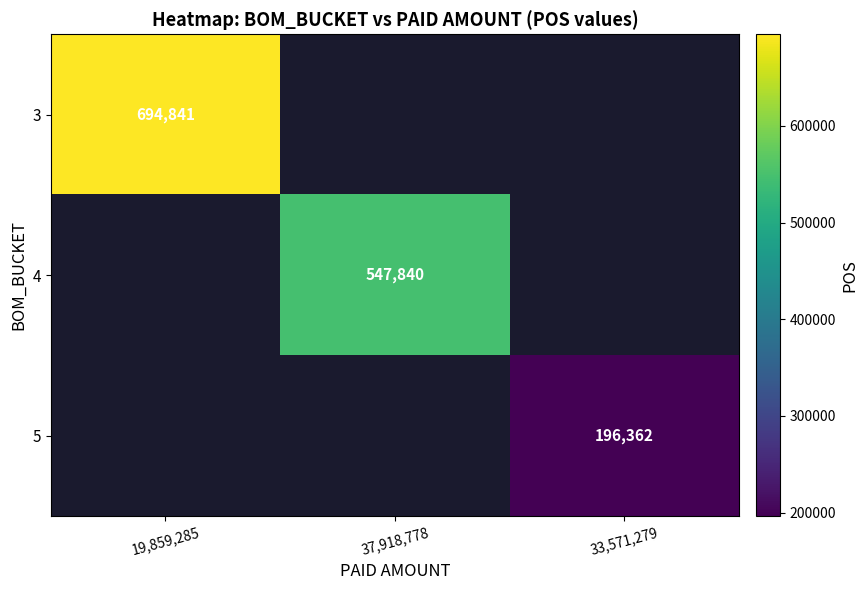

The 4 series shows 824562 at 37,918,778. True or false?

False